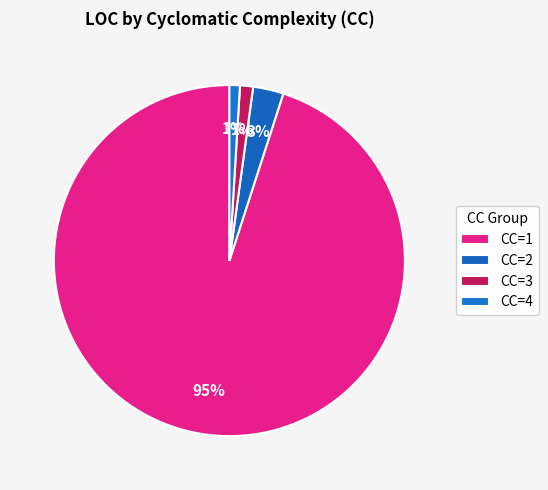

Count the number of slices in the pie.

4